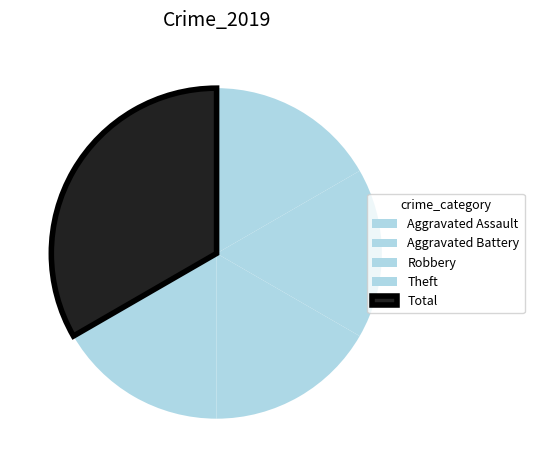

Approximately how many times larger is the value at Aggravated Battery compared to Total?

0.5